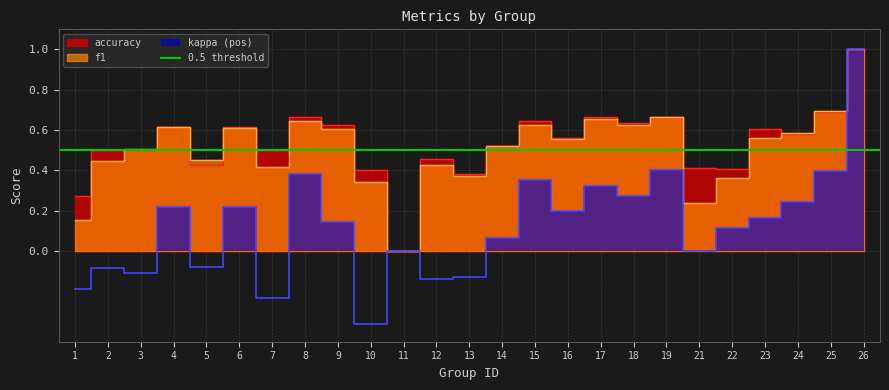

Reading left to right, list all the values displayed in this chart.

f1: 1=0.2	2=0.4	3=0.5	4=0.6	5=0.5	6=0.6	7=0.4	8=0.6	9=0.6	10=0.3	11=0.0	12=0.4	13=0.4	14=0.5	15=0.6	16=0.6	17=0.7	18=0.6	19=0.7	21=0.2	22=0.4	23=0.6	24=0.6	25=0.7	26=1.0
accuracy: 1=0.3	2=0.5	3=0.5	4=0.6	5=0.4	6=0.6	7=0.5	8=0.7	9=0.6	10=0.4	11=0.0	12=0.5	13=0.4	14=0.5	15=0.6	16=0.6	17=0.7	18=0.6	19=0.7	21=0.4	22=0.4	23=0.6	24=0.6	25=0.7	26=1.0
kappa: 1=-0.2	2=-0.1	3=-0.1	4=0.2	5=-0.1	6=0.2	7=-0.2	8=0.4	9=0.1	10=-0.4	11=0.0	12=-0.1	13=-0.1	14=0.1	15=0.4	16=0.2	17=0.3	18=0.3	19=0.4	21=0.0	22=0.1	23=0.2	24=0.2	25=0.4	26=1.0